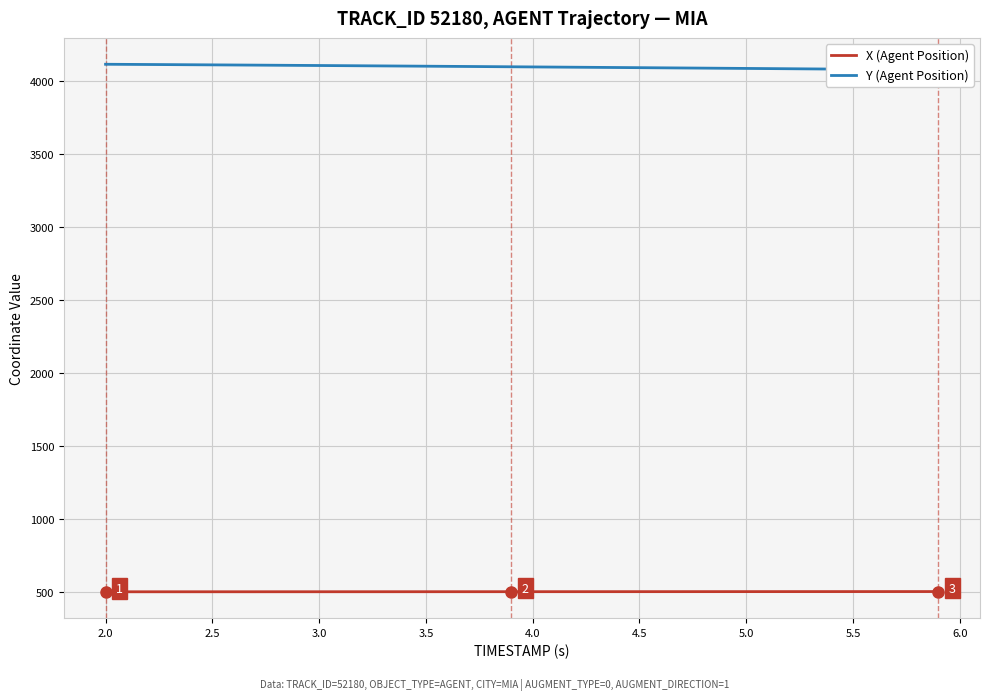

What is the average value of the X (Agent Position) series?

501.6